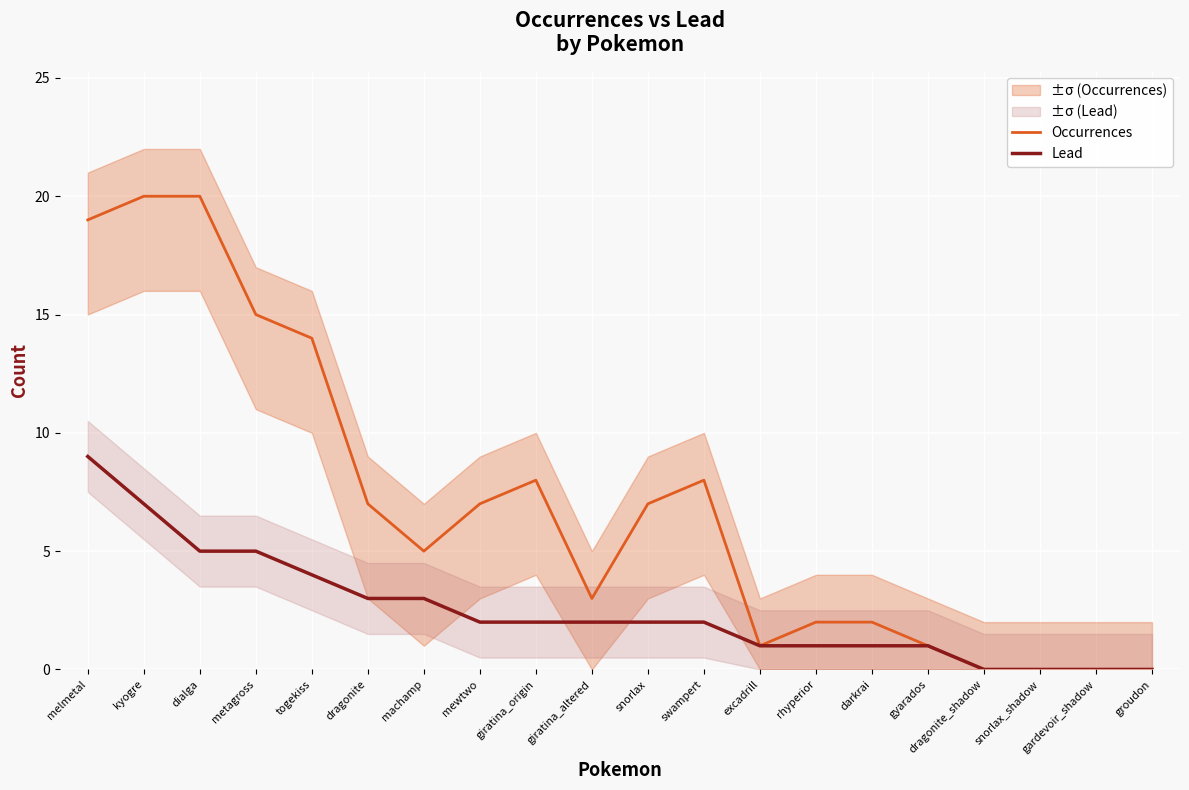

True or false: Lead has a value of 3 at mewtwo.

False